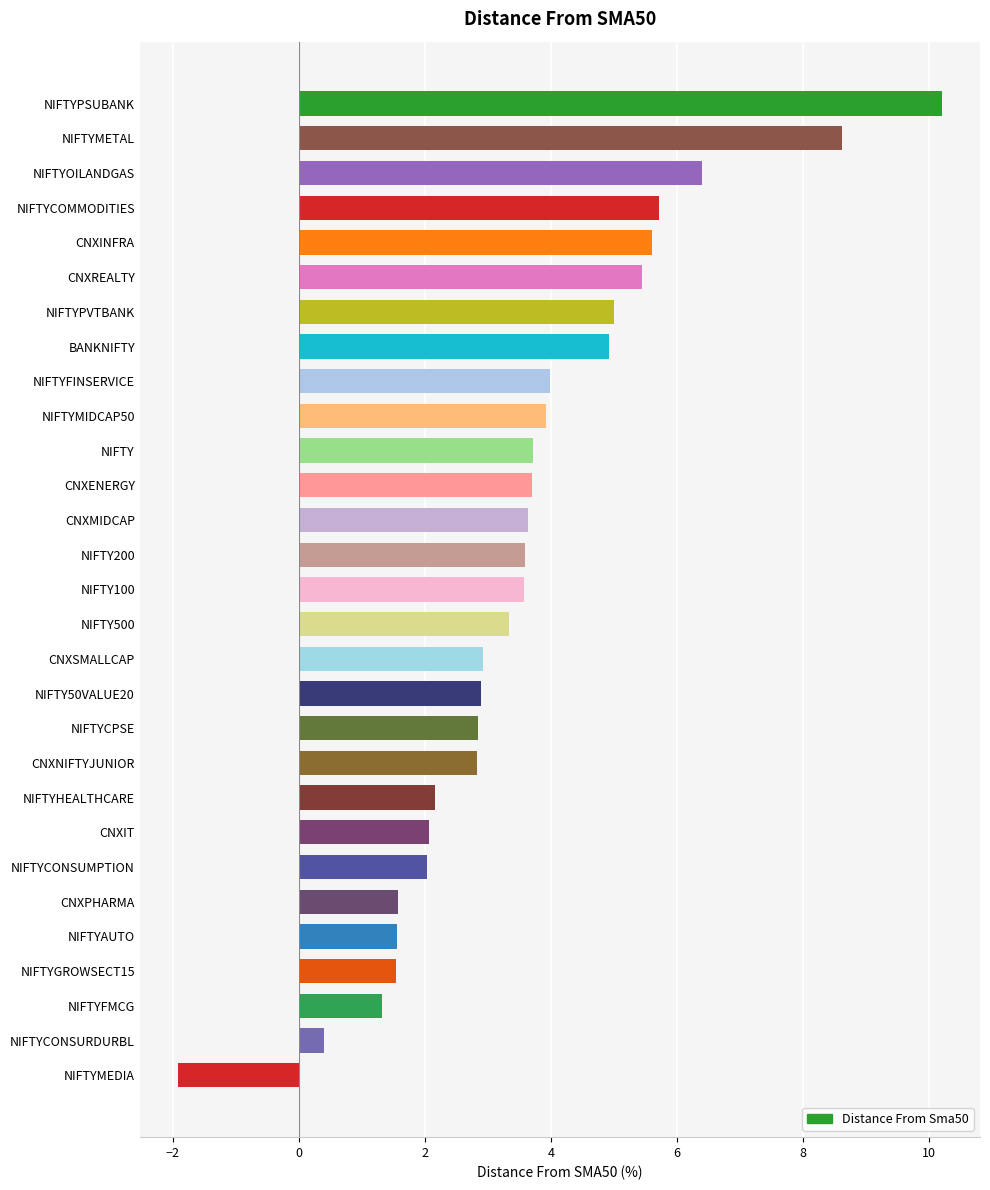

At which category does the chart reach its peak across all series?

NIFTYPSUBANK